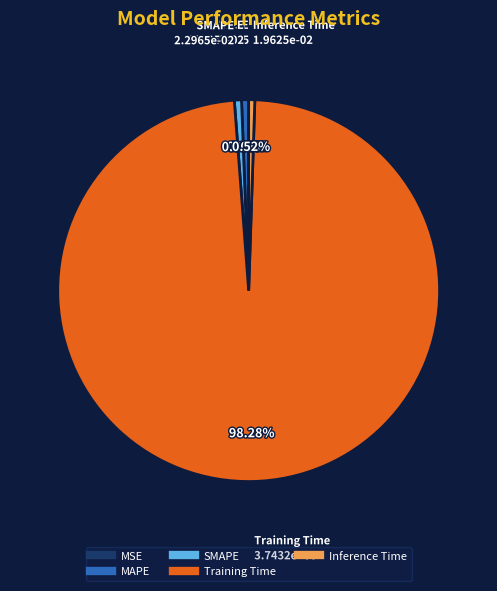

What percentage is the SMAPE slice, to the nearest percent?

1%